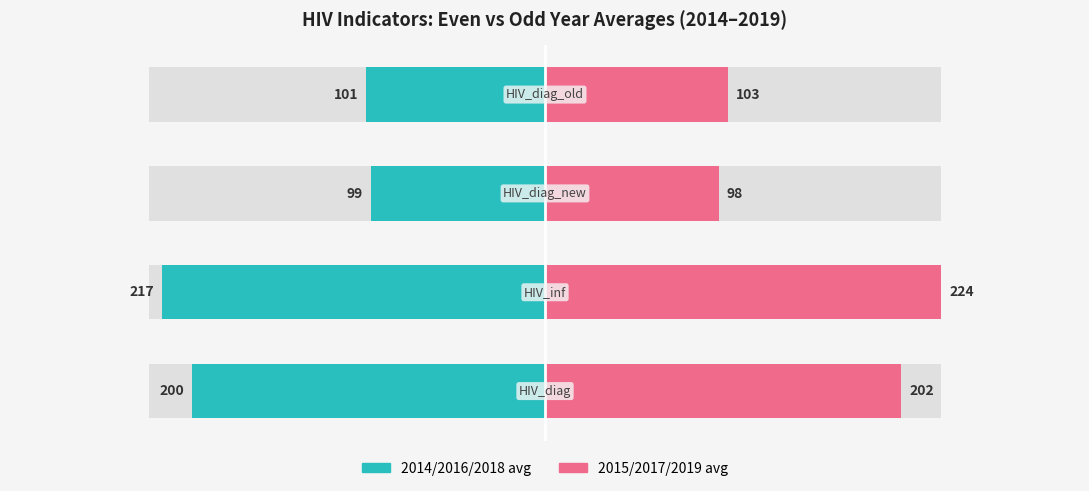

What is the difference between the 2015/2017/2019 avg values at 0 and 3?

98.3